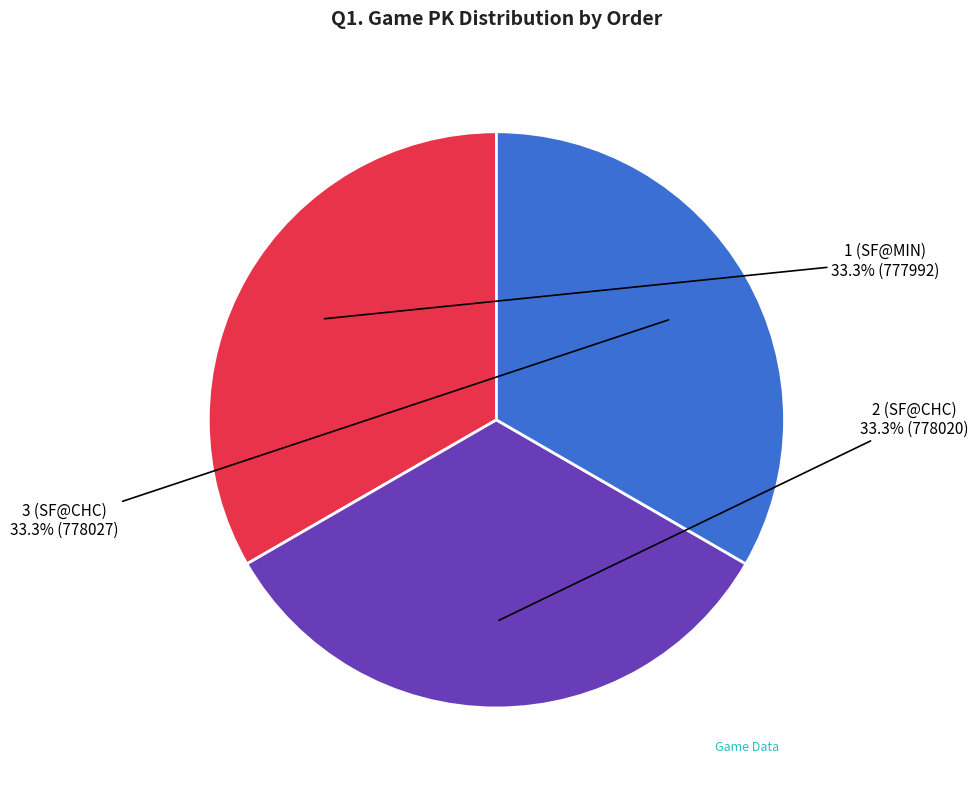

Does any single category account for the majority?

No